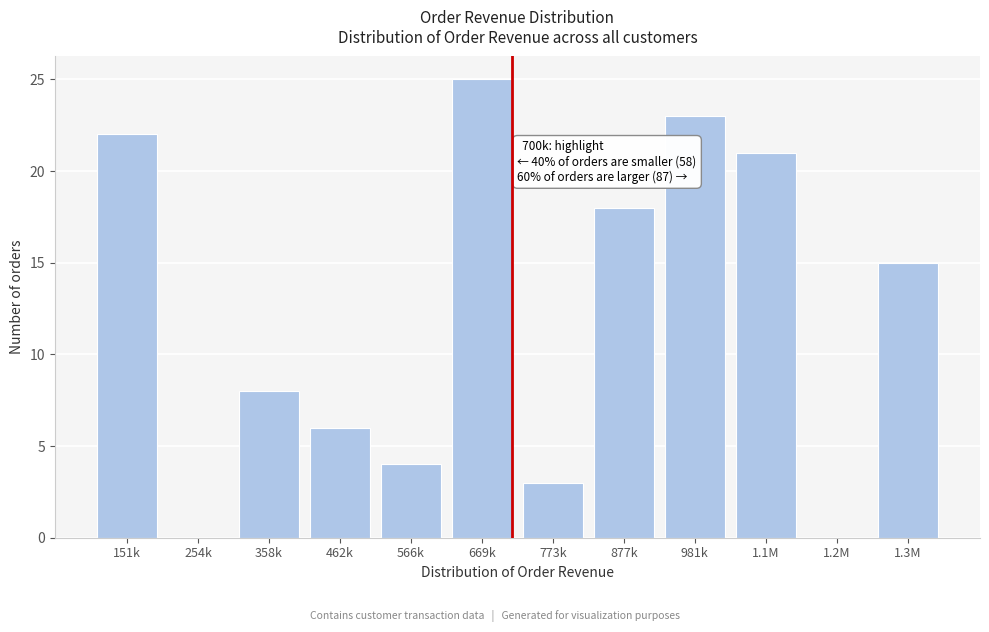

Reading left to right, list all the values displayed in this chart.

151k=22	254k=0	358k=8	462k=6	566k=4	669k=25	773k=3	877k=18	981k=23	1.1M=21	1.2M=0	1.3M=15